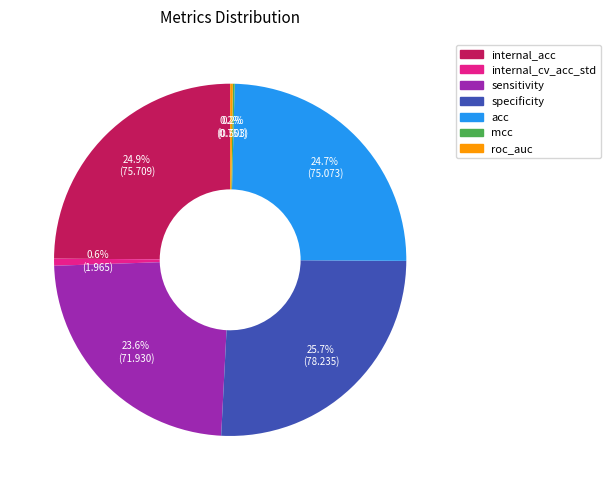

What percentage is NOT represented by specificity?

74.3%